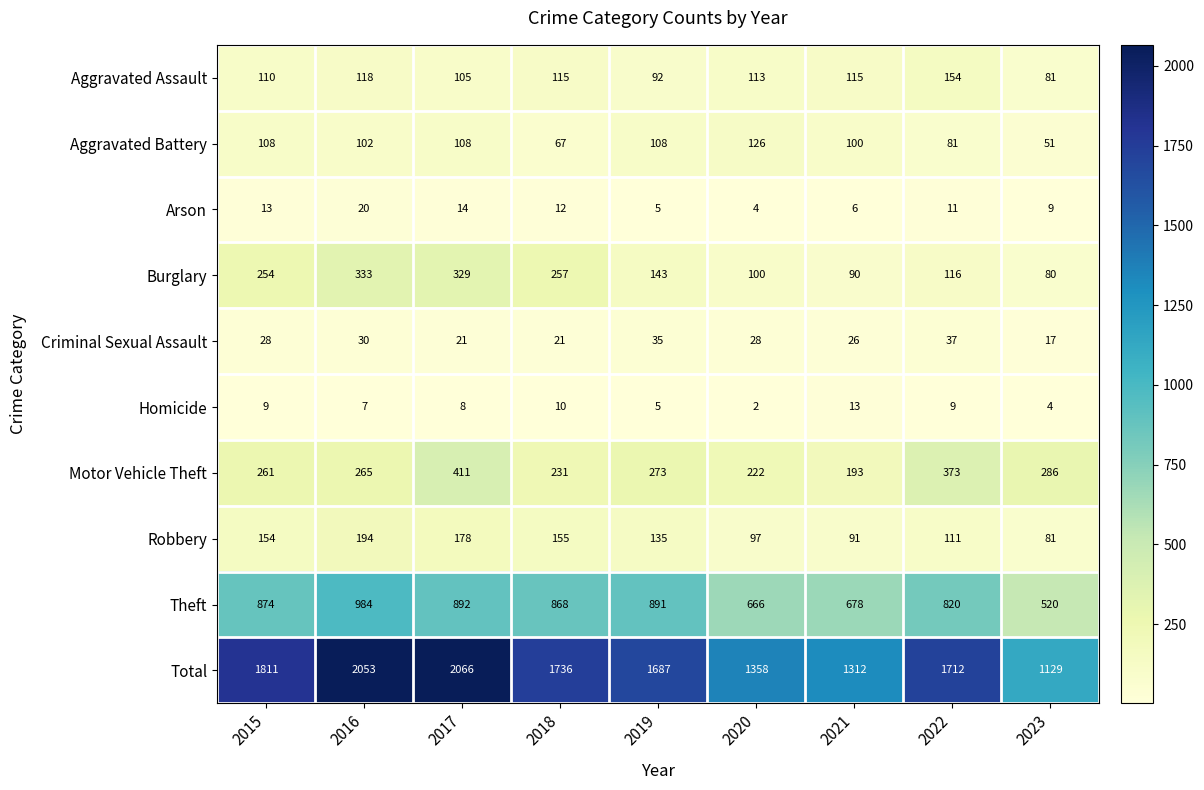

What is the greatest value displayed?

2066